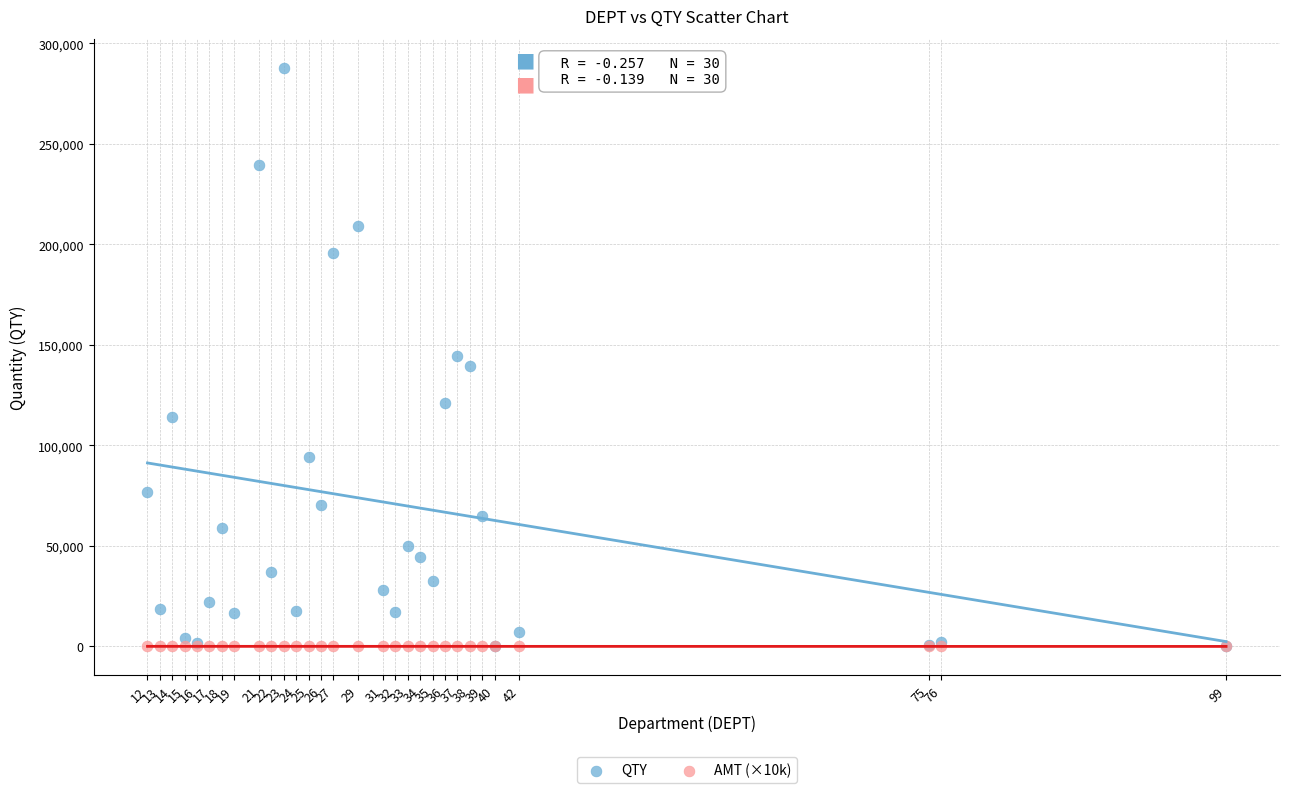

What are all the series names shown in the legend?

QTY, AMT (×10k)